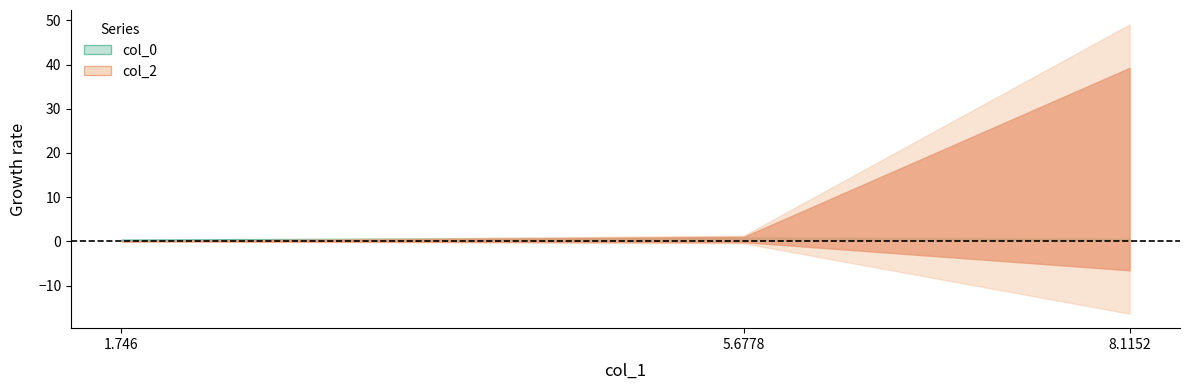

What is the sum of the col_2 values at 8.1152 and 1.746?

32.8